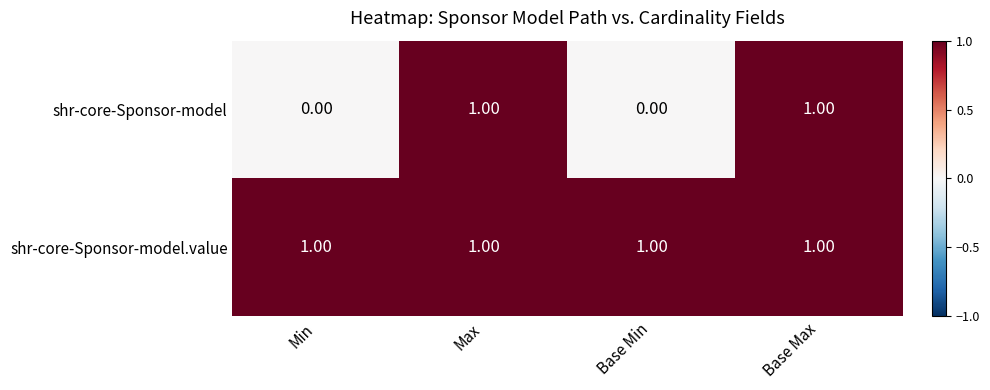

List the series in order of their overall mean, lowest first.

shr-core-Sponsor-model, shr-core-Sponsor-model.value